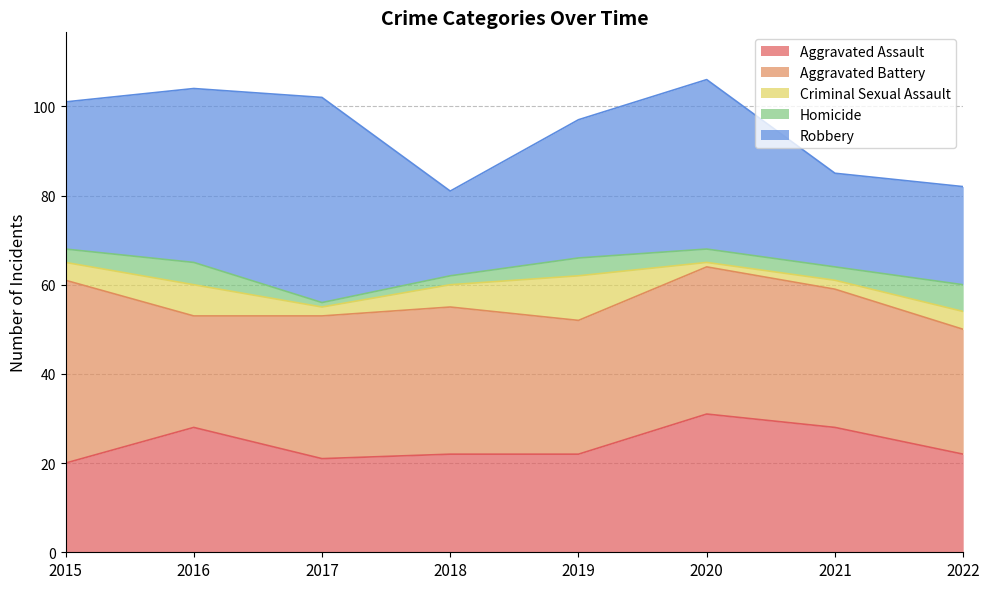

At which label does Aggravated Battery first exceed 32?

2015